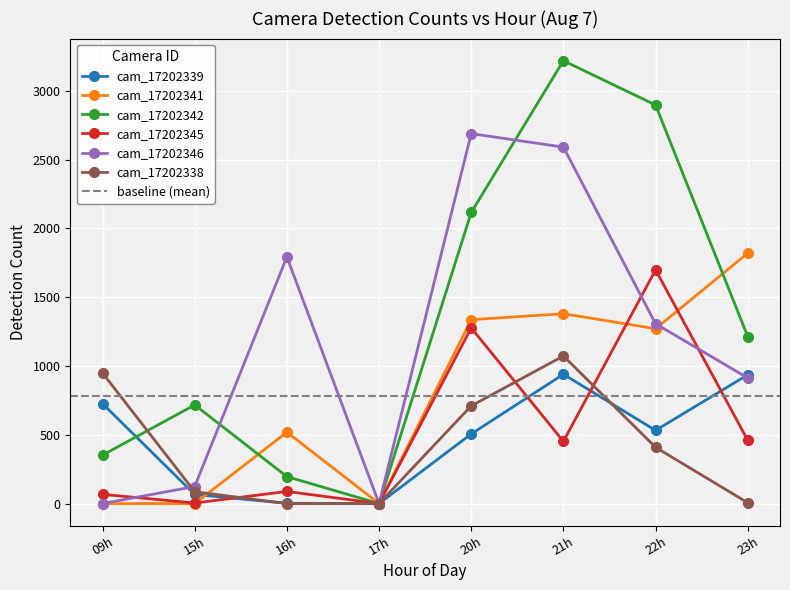

Rank the categories by cam_17202345 value from lowest to highest.

17h, 15h, 09h, 16h, 21h, 23h, 20h, 22h